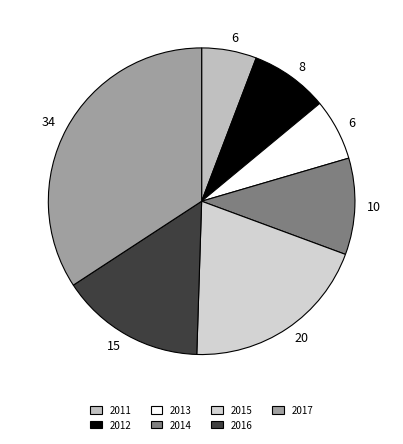

Approximately how many times larger is the value at 2017 compared to 2012?

4.2